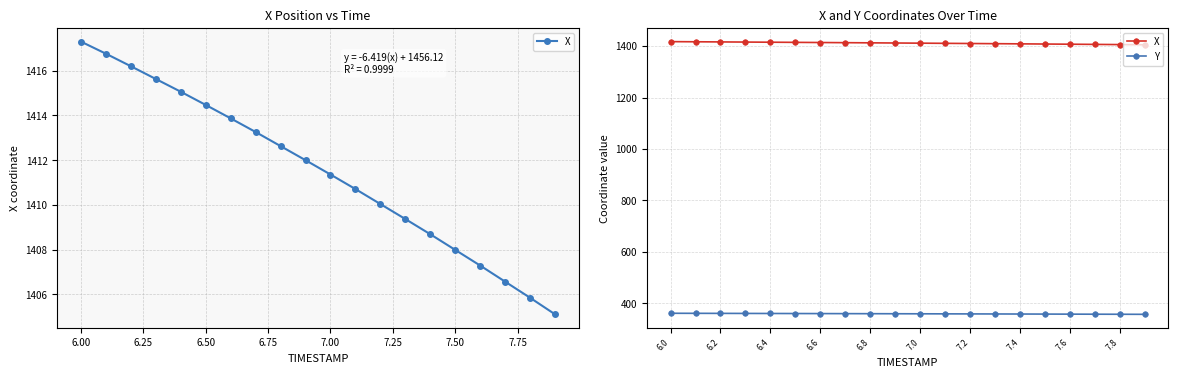

True or false: Y has more than 0 interior local peaks.

False